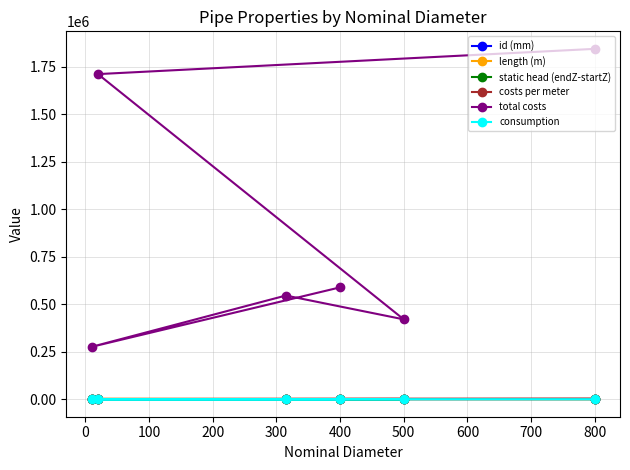

The value of total costs at 800 is 1842839.0. True or false?

True